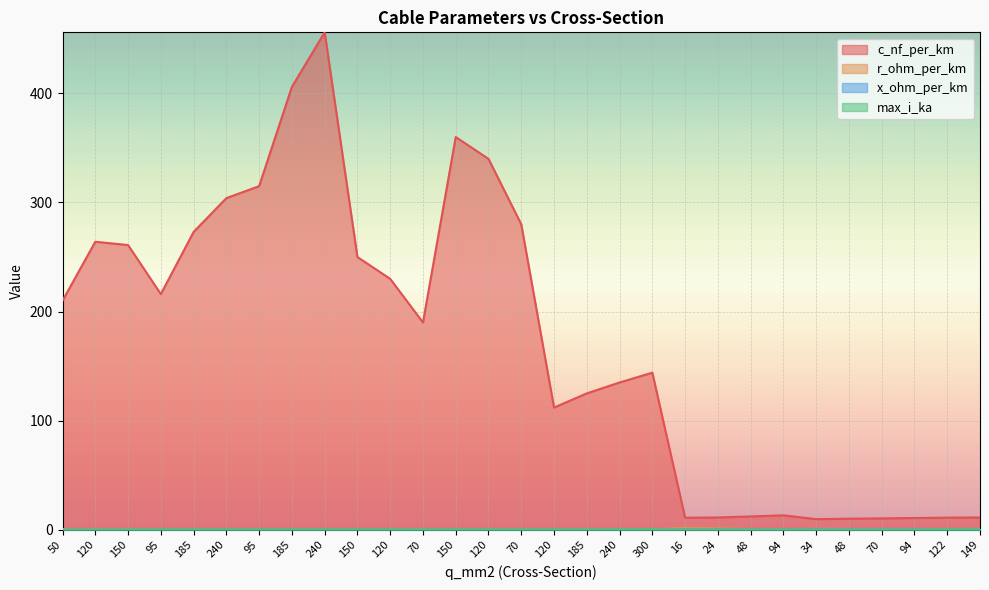

Rank the series at 70 from highest to lowest value.

c_nf_per_km, r_ohm_per_km, max_i_ka, x_ohm_per_km